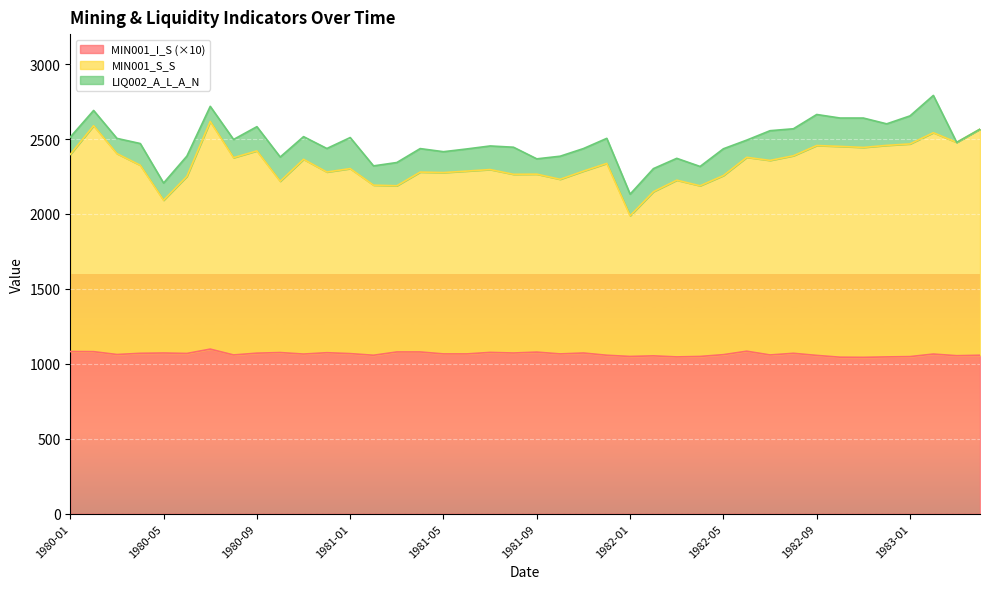

What is the label of the 13th point from the left?

1981-01